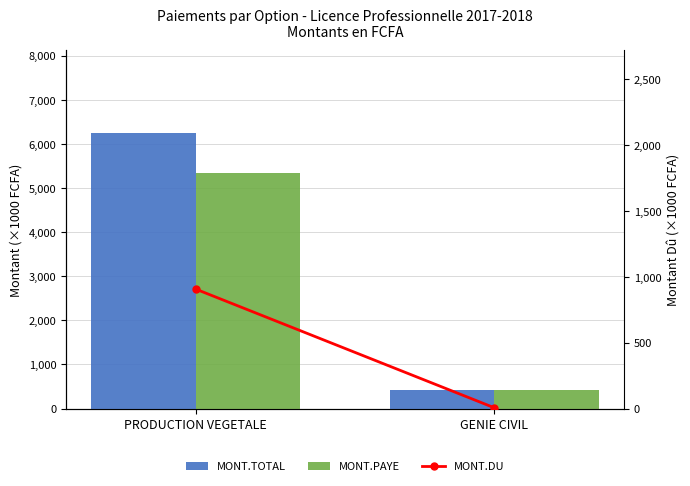

Which series has the largest total across all categories?

MONT.TOTAL